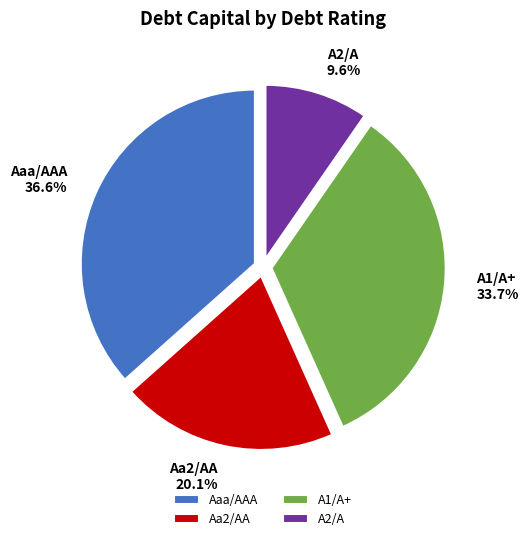

Is there any slice that represents more than half of the pie?

No